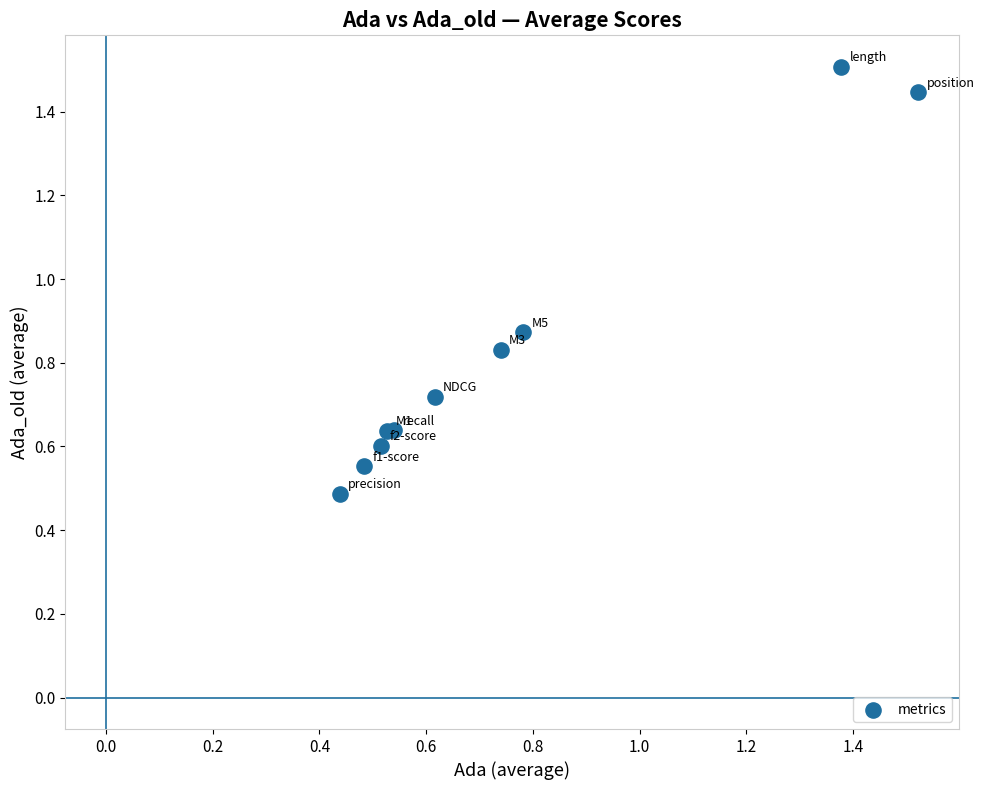

What Y value in the scatter plot is closest to 0?

0.5